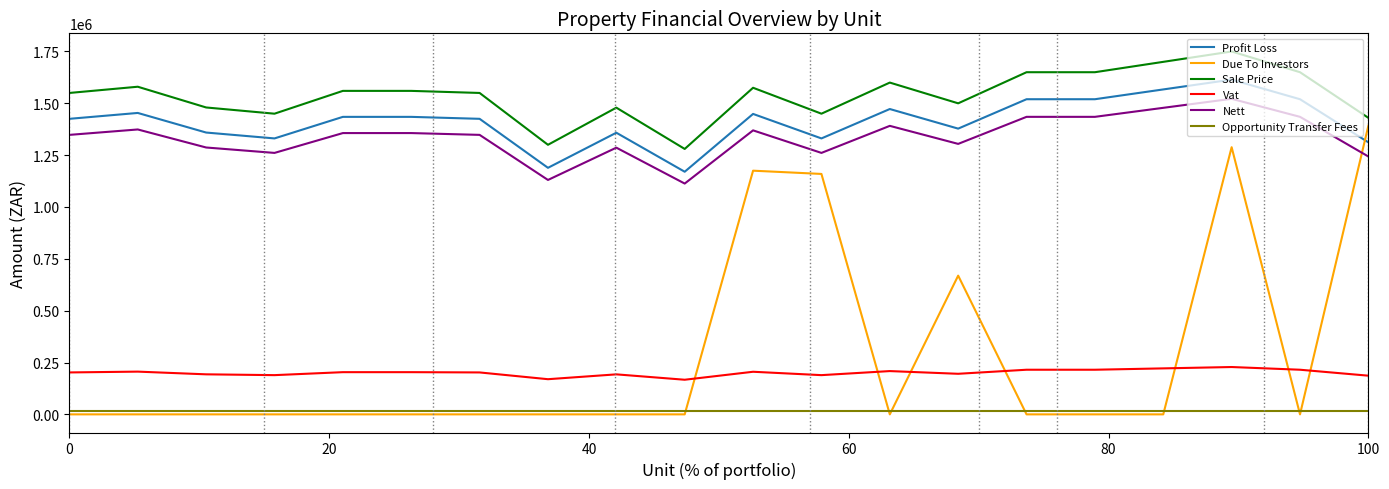

List the series in order of their peak value, highest first.

Sale Price, Profit Loss, Nett, Due To Investors, Vat, Opportunity Transfer Fees